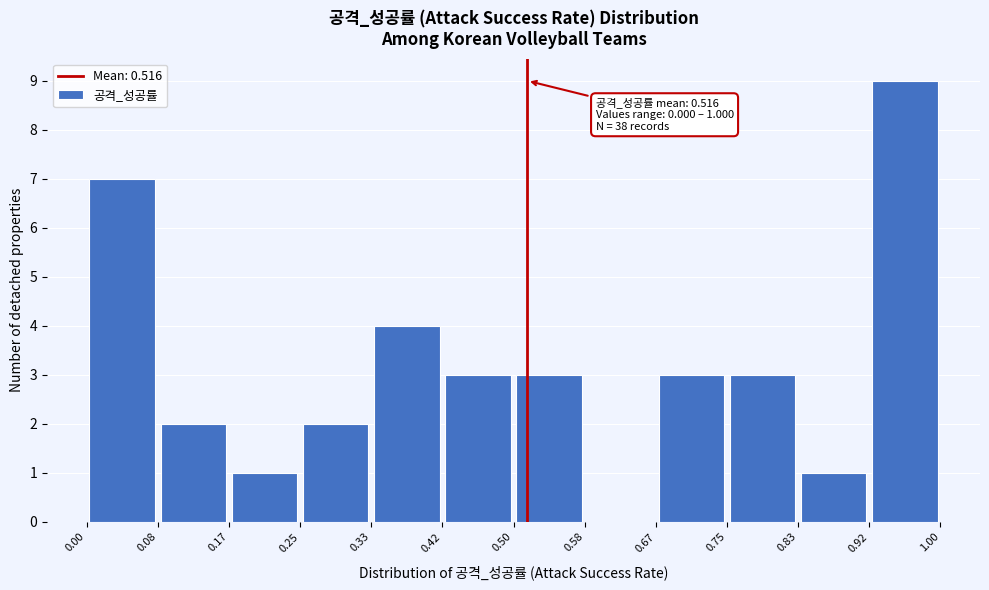

Over which range of the x-axis is the bar tallest?

0.92 to 1.00